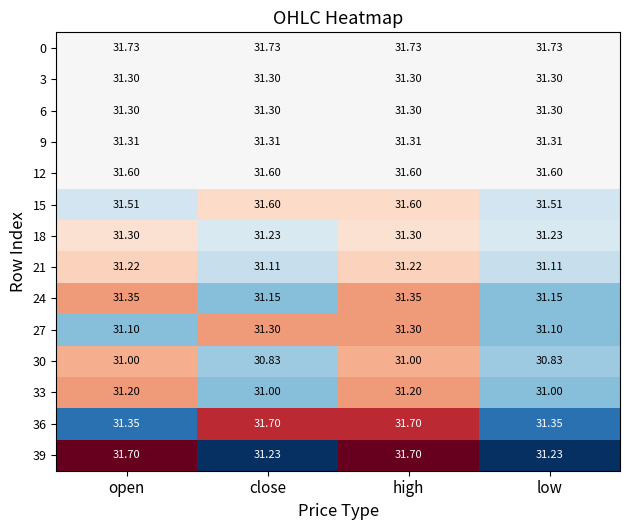

At which category is the sum across all series the highest?

high